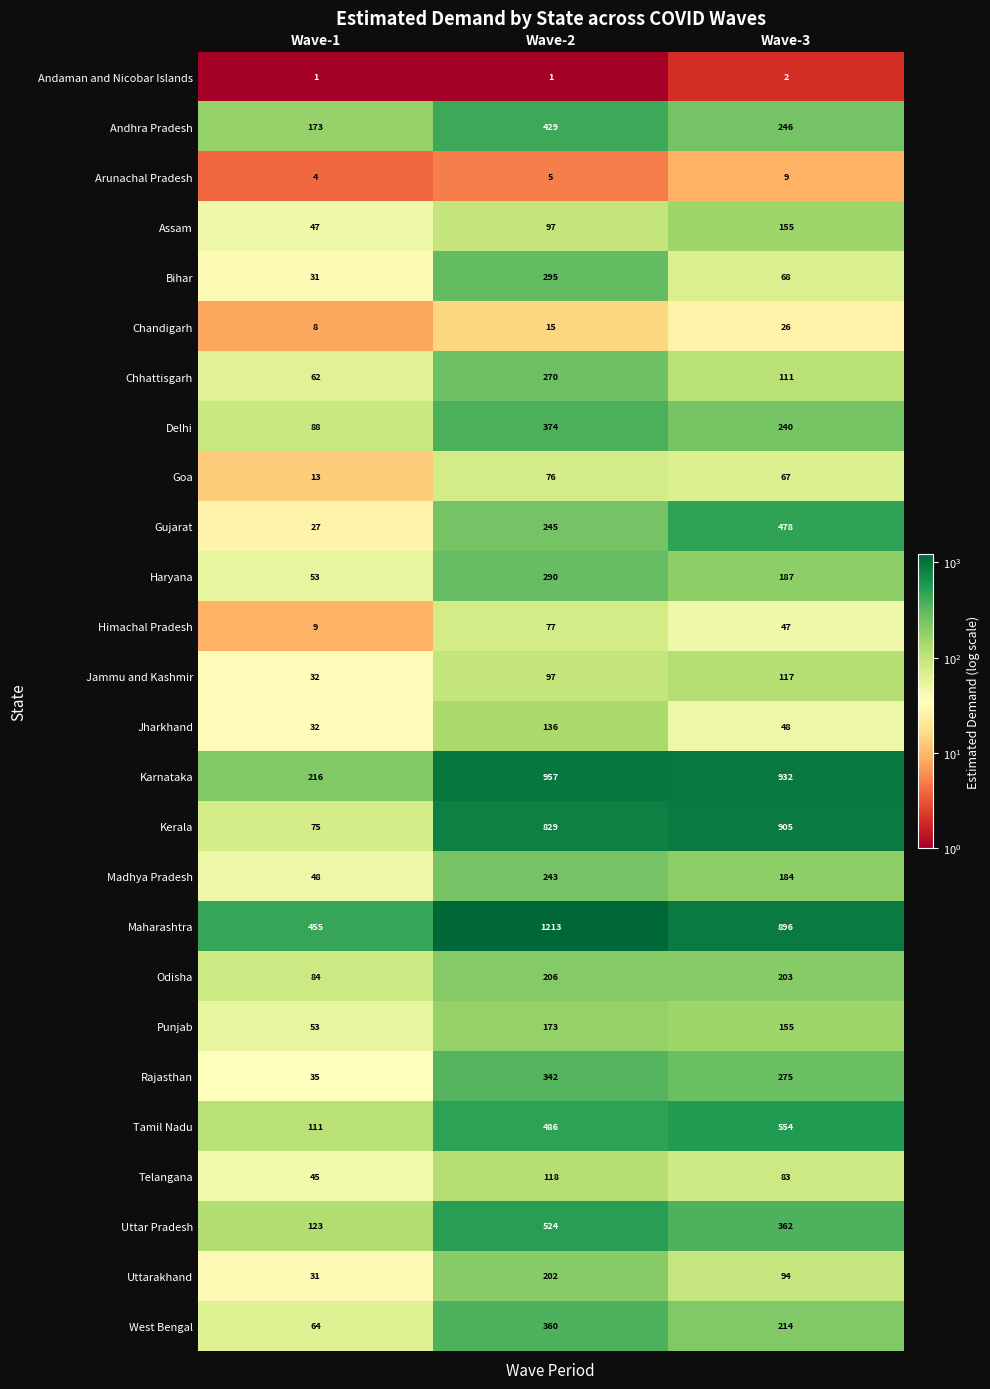

True or false: Haryana has a value of 81 at Wave-1.

False